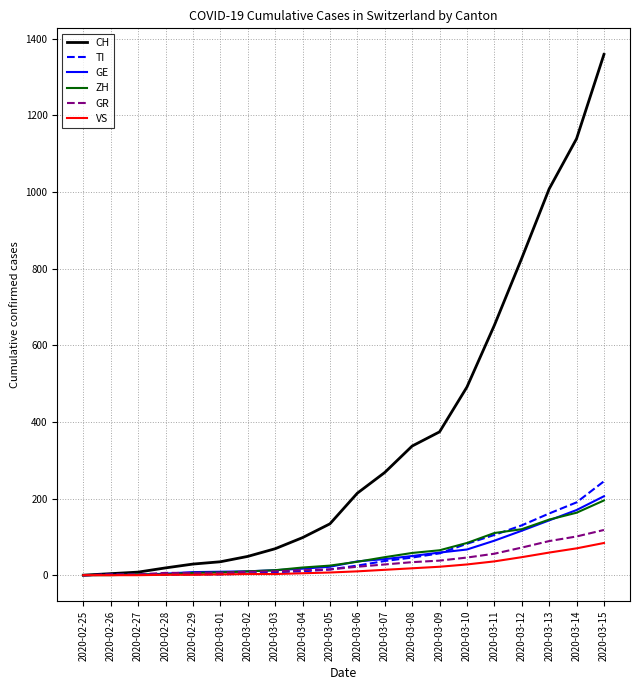

The value of TI at 2020-02-25 is -144. True or false?

False